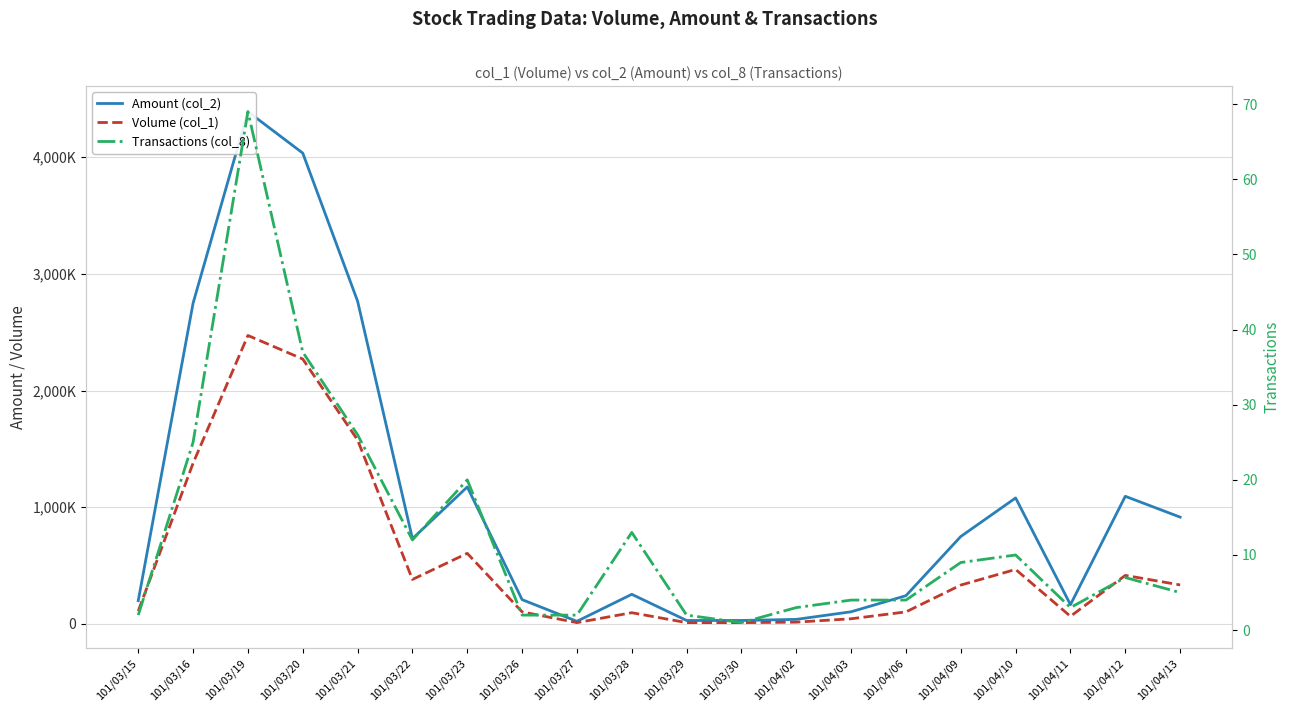

What is the difference between the maximum and second lowest values in the Volume (col_1) series?

2462000